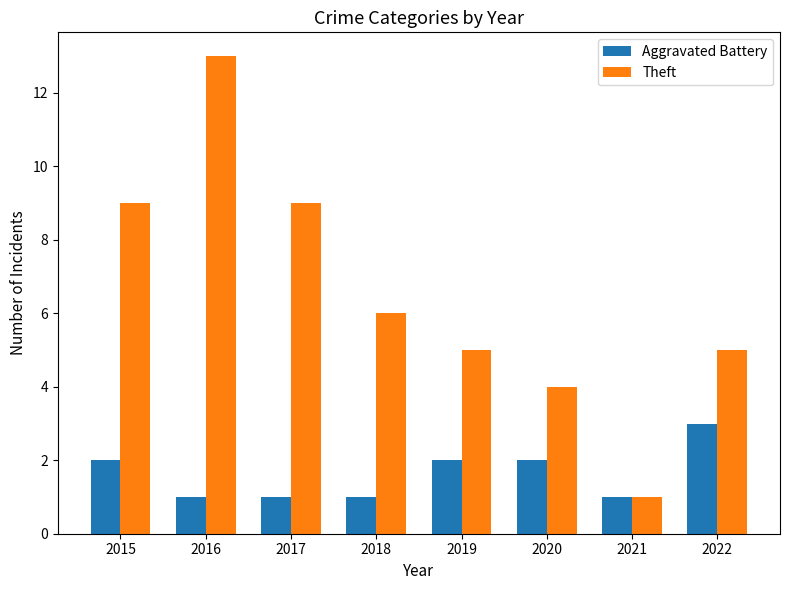

Rank the series by their average value, from highest to lowest.

Theft, Aggravated Battery